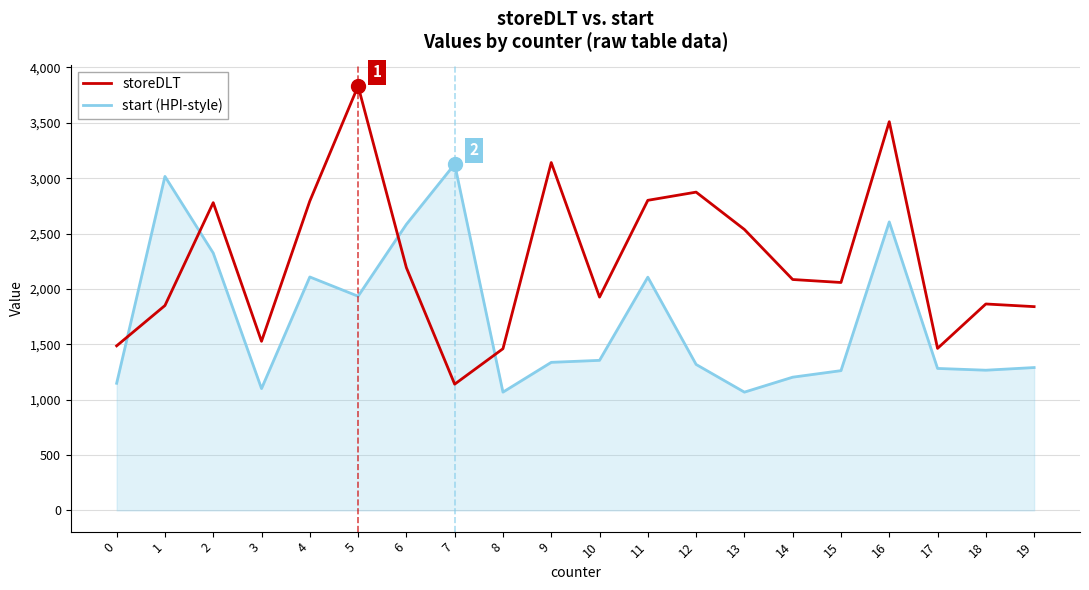

What value does the storeDLT series have at 10, to the nearest 100?

1900